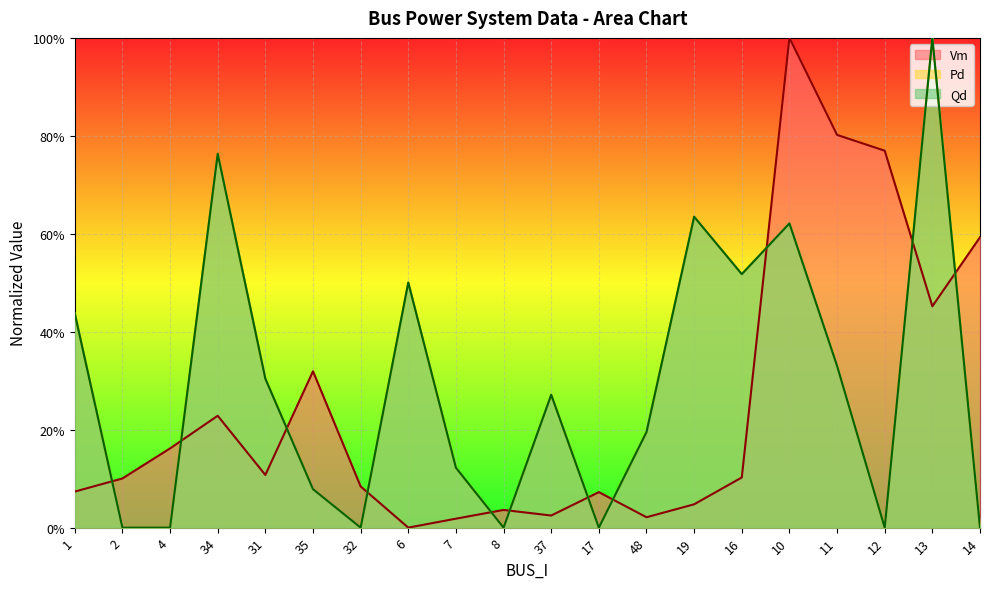

Where do Qd and Vm first cross each other?

1 and 2